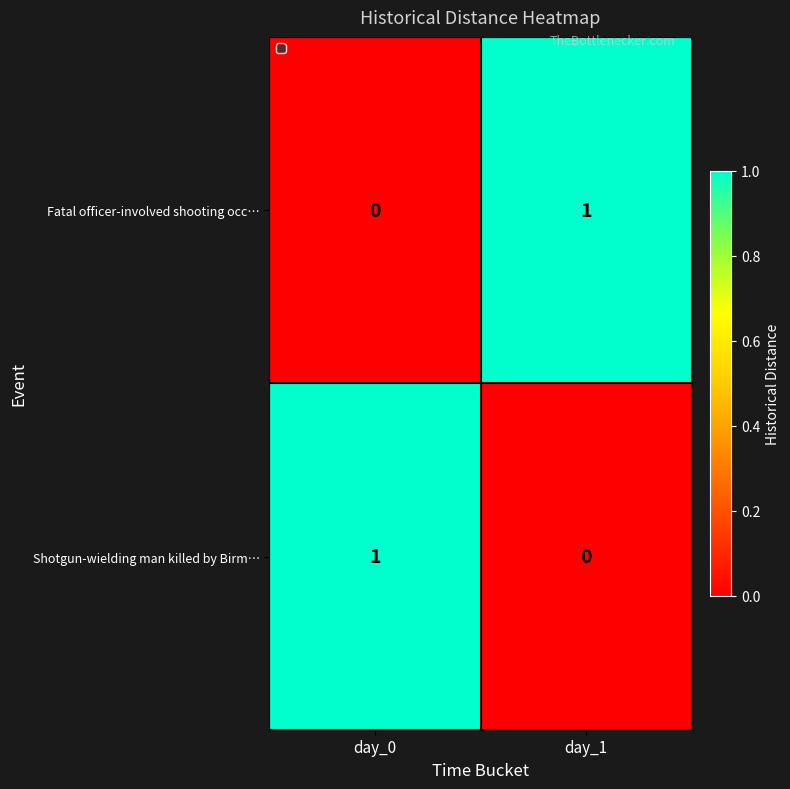

What is the spread (max minus min) of values at day_0?

1